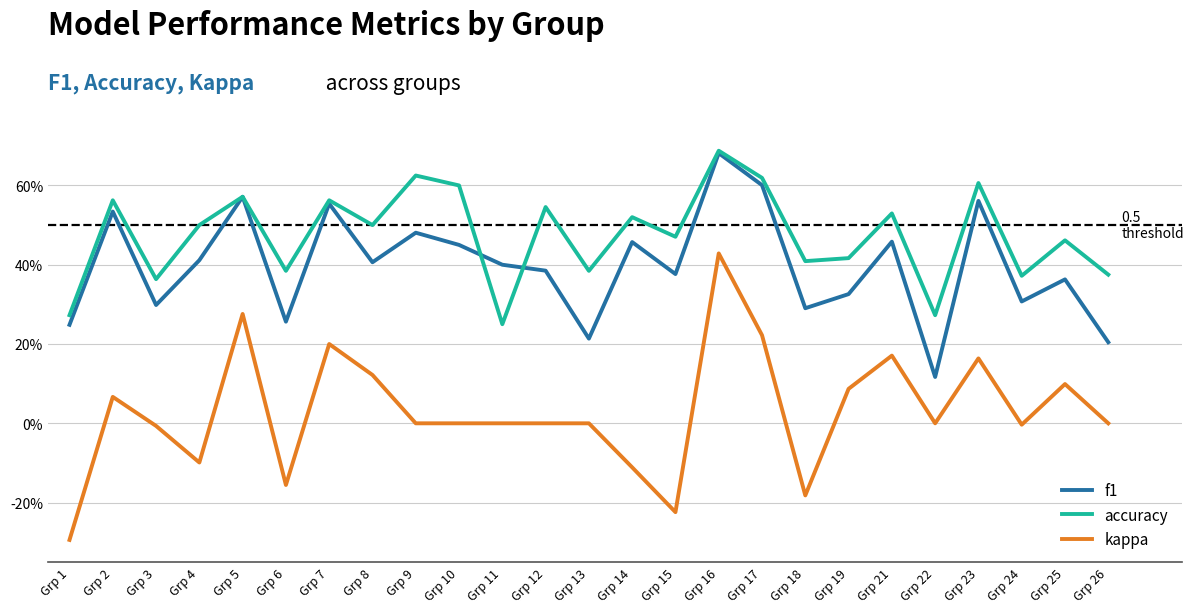

What are all the series names shown in the legend?

f1, accuracy, kappa